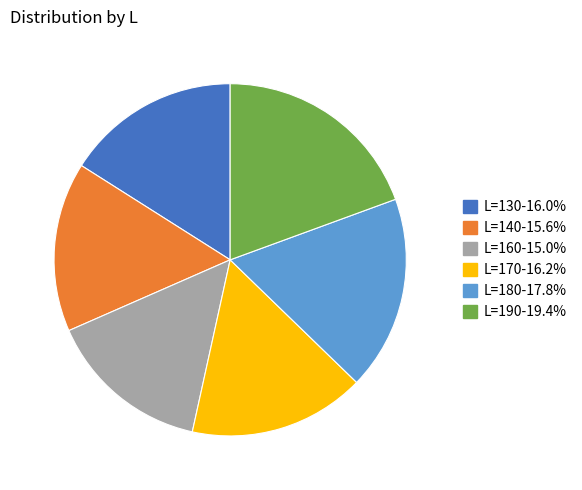

Does any single category account for the majority?

No